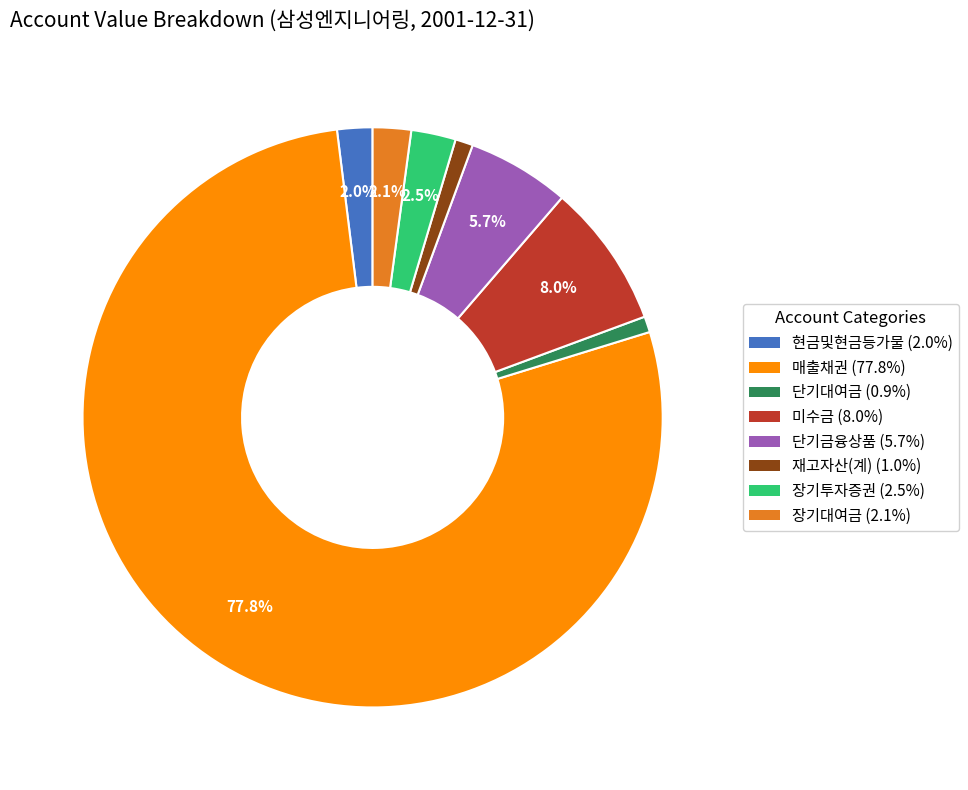

Is 단기대여금 the majority of the pie?

No